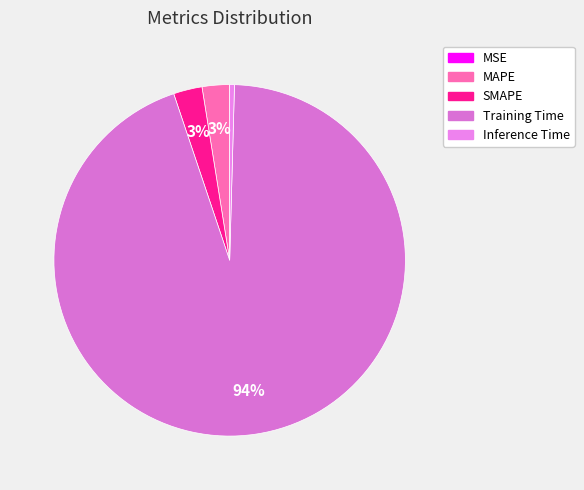

Which slice is the largest?

Training Time